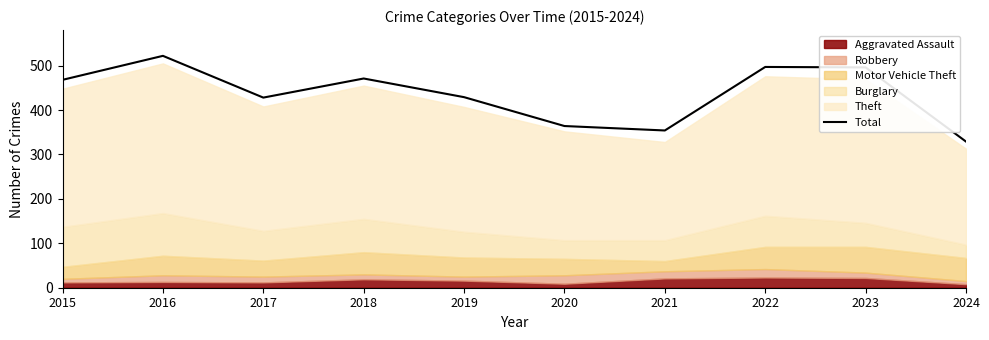

The value at 2022 is 125. True or false?

False